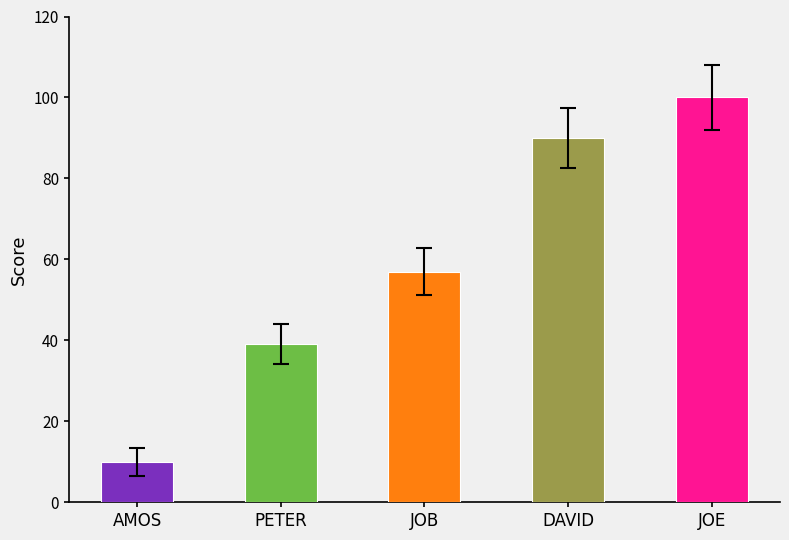

Approximately how many times larger is the value at DAVID compared to JOE?

0.9